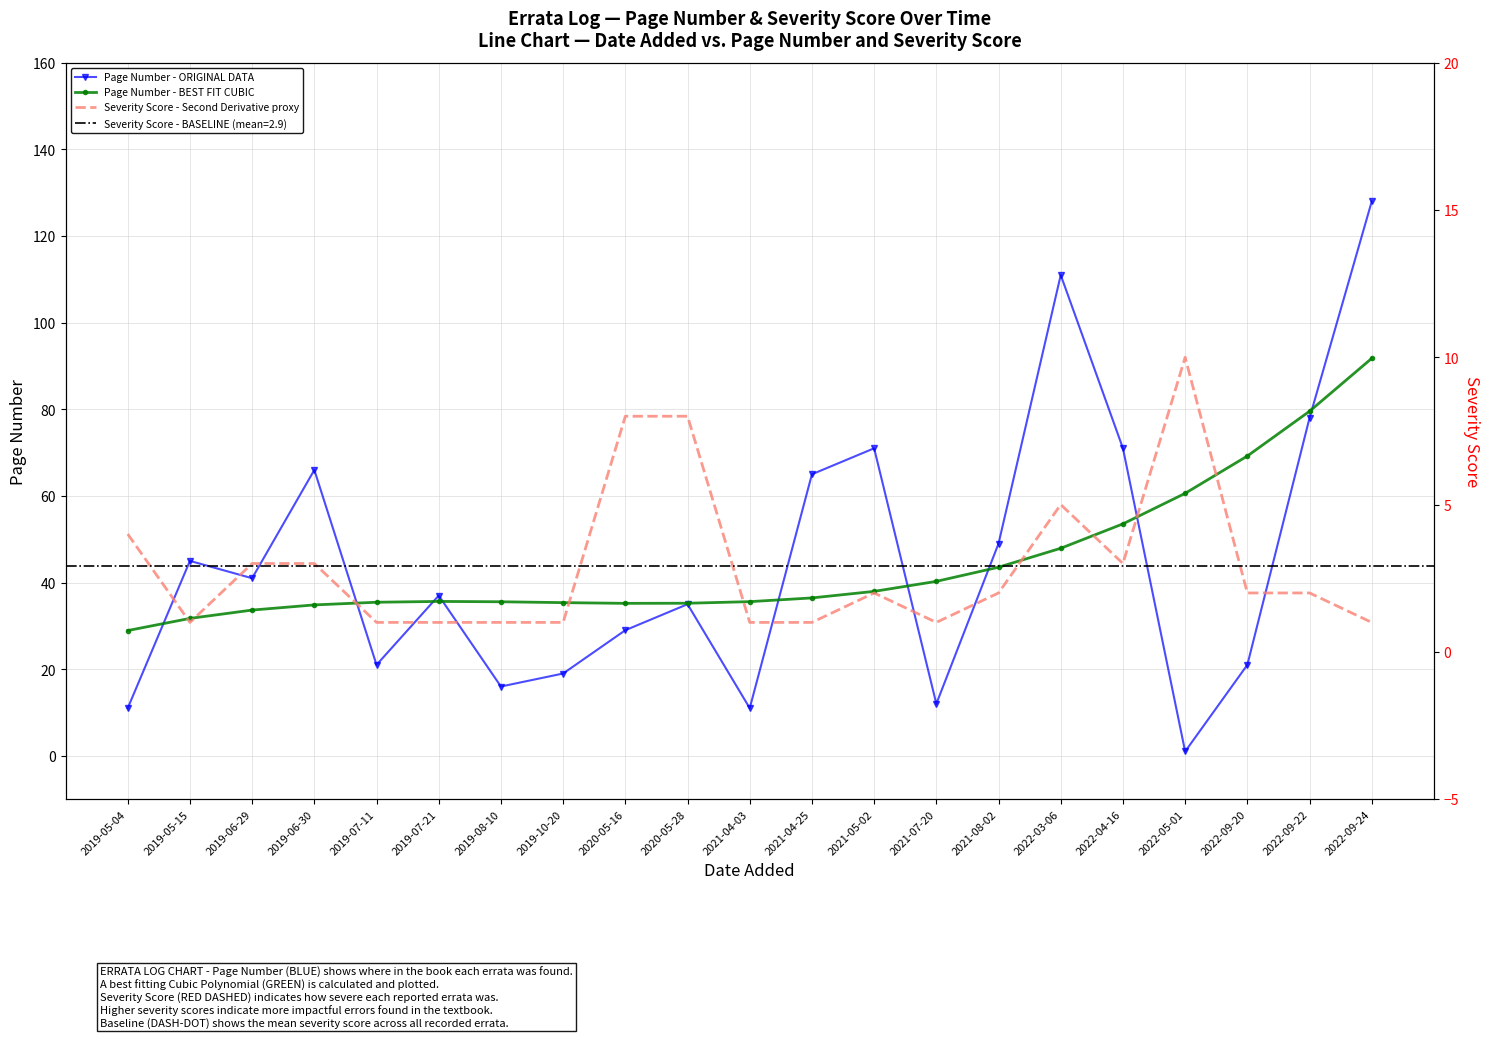

Rank the categories by Page Number - BEST FIT CUBIC value from highest to lowest.

2022-09-24, 2022-09-22, 2022-09-20, 2022-05-01, 2022-04-16, 2022-03-06, 2021-08-02, 2021-07-20, 2021-05-02, 2021-04-25, 2019-07-21, 2021-04-03, 2019-08-10, 2019-07-11, 2019-10-20, 2020-05-28, 2020-05-16, 2019-06-30, 2019-06-29, 2019-05-15, 2019-05-04